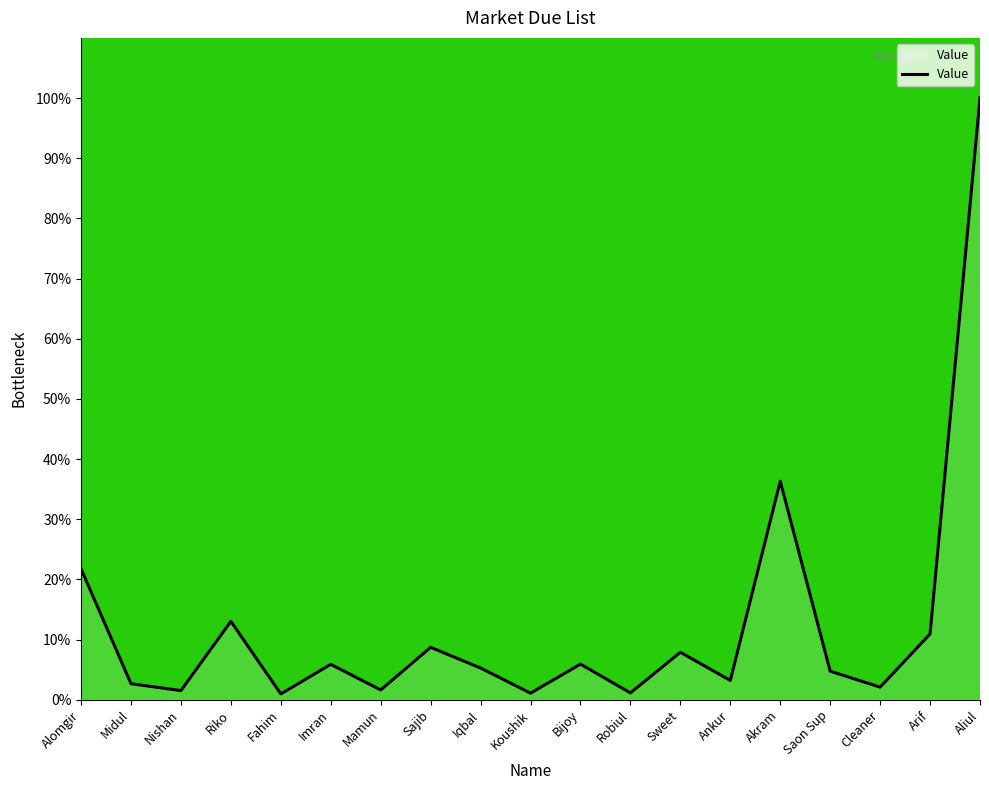

What is the difference between the maximum and minimum values?

99.0